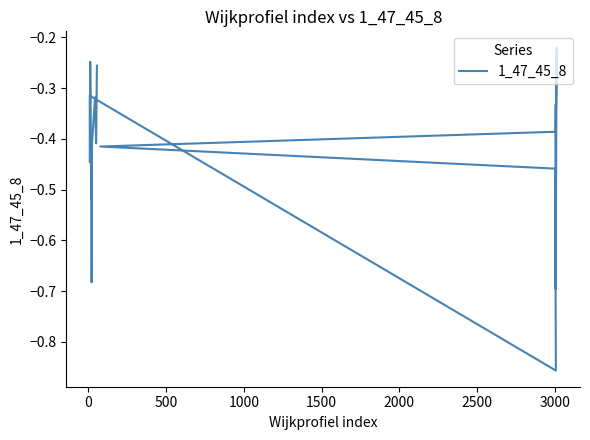

Is it true that the value at 2500 is -1.5?

False